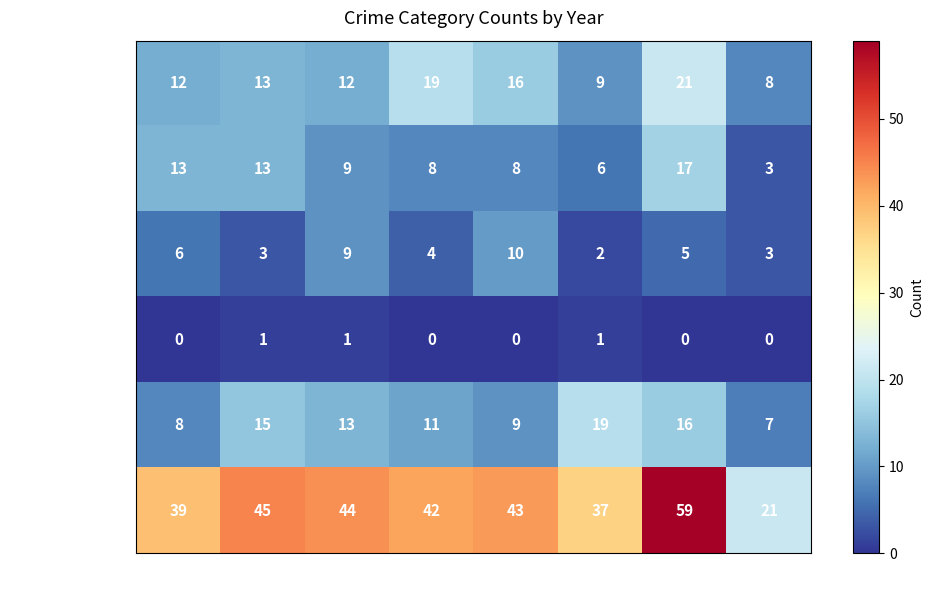

What is the difference between the maximum and minimum values in the Criminal Sexual Assault series?

8